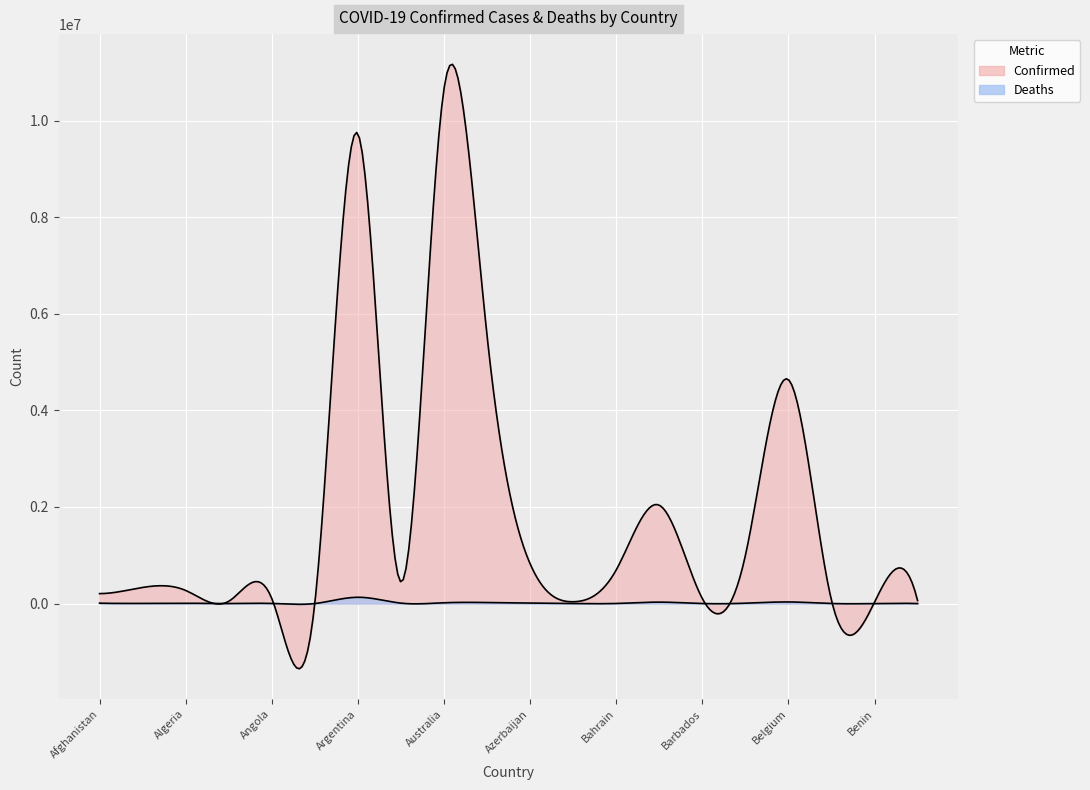

What is the highest value of the Confirmed series?

10653896